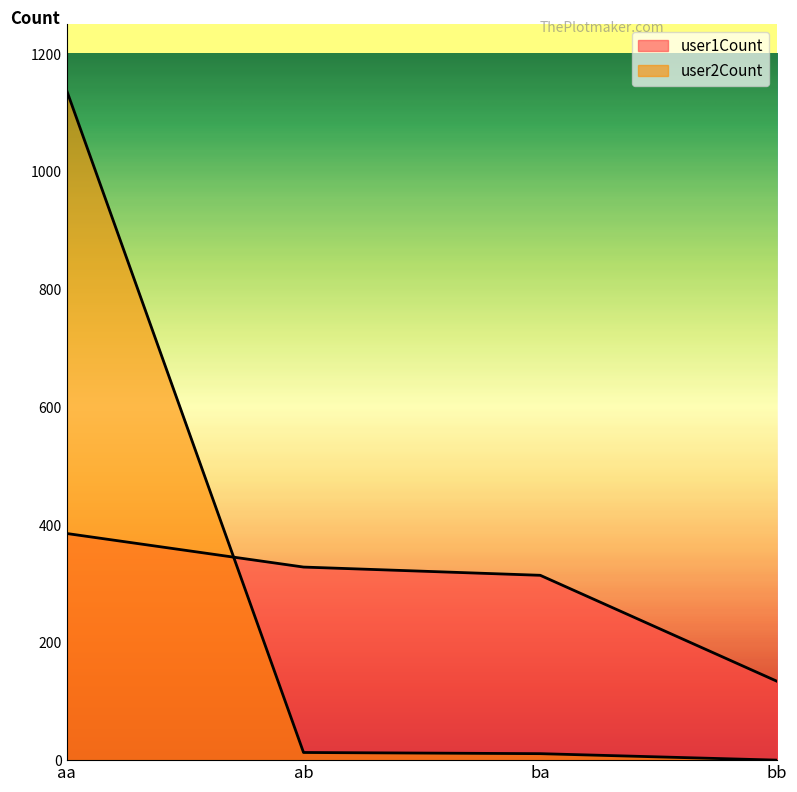

At which label does user1Count reach its peak?

aa